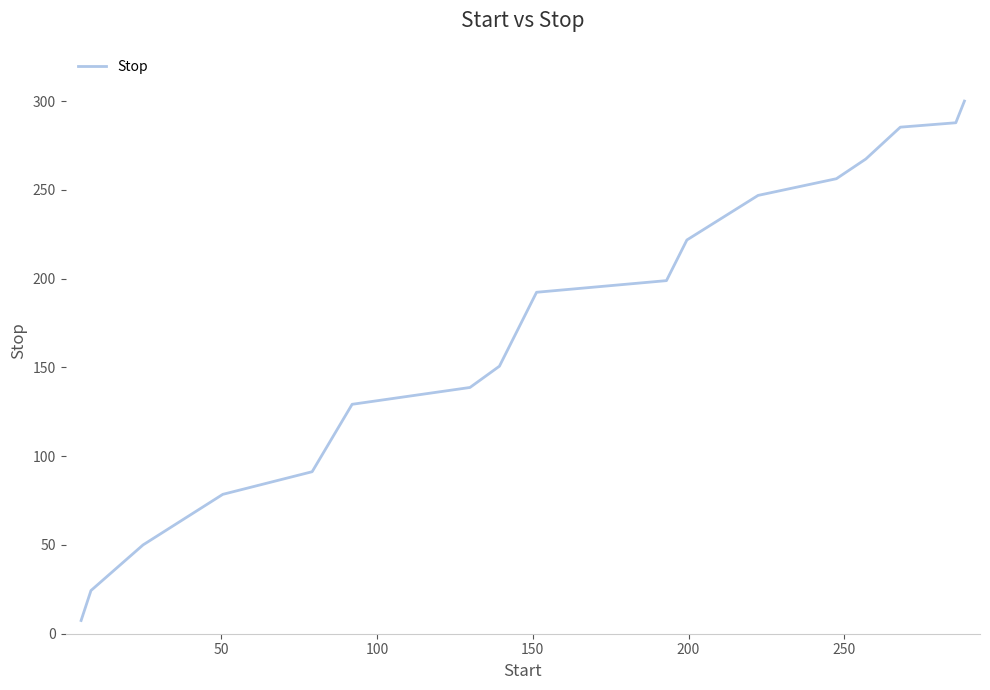

What is the greatest value displayed?

300.0